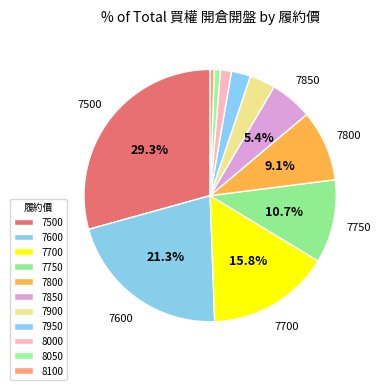

How many segments does this pie chart have?

11